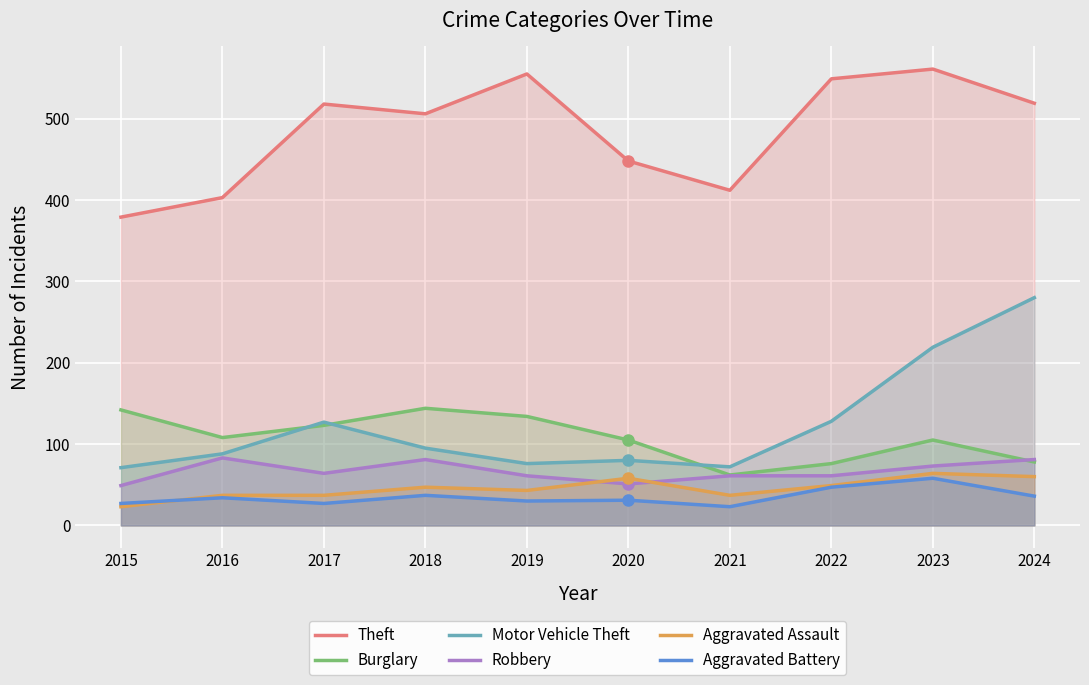

True or false: Robbery and Aggravated Battery cross at least once.

False